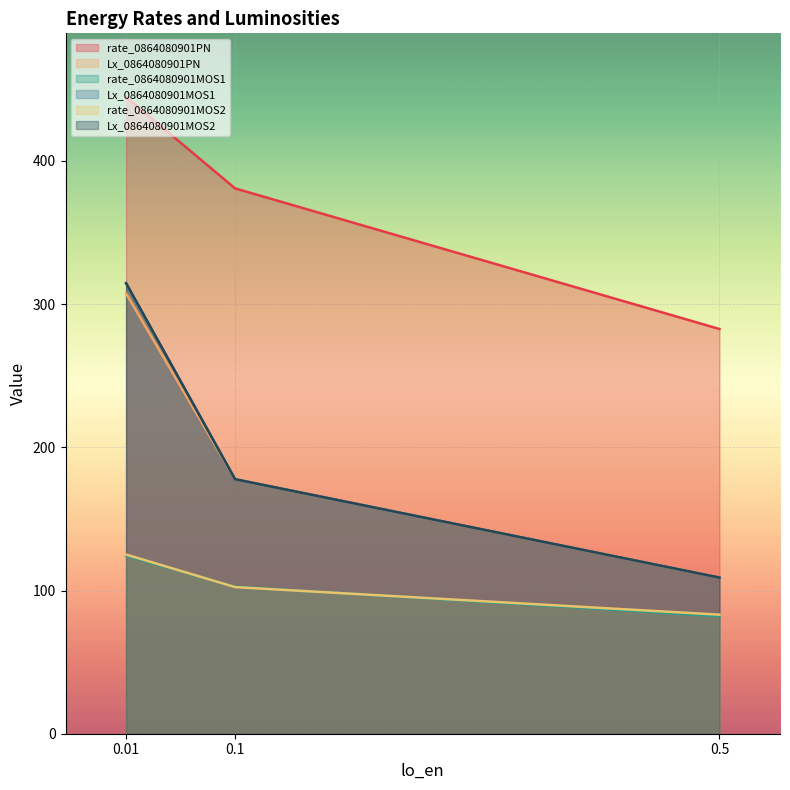

Between 0.5 and 0.1, which series saw the biggest shift?

rate_0864080901PN